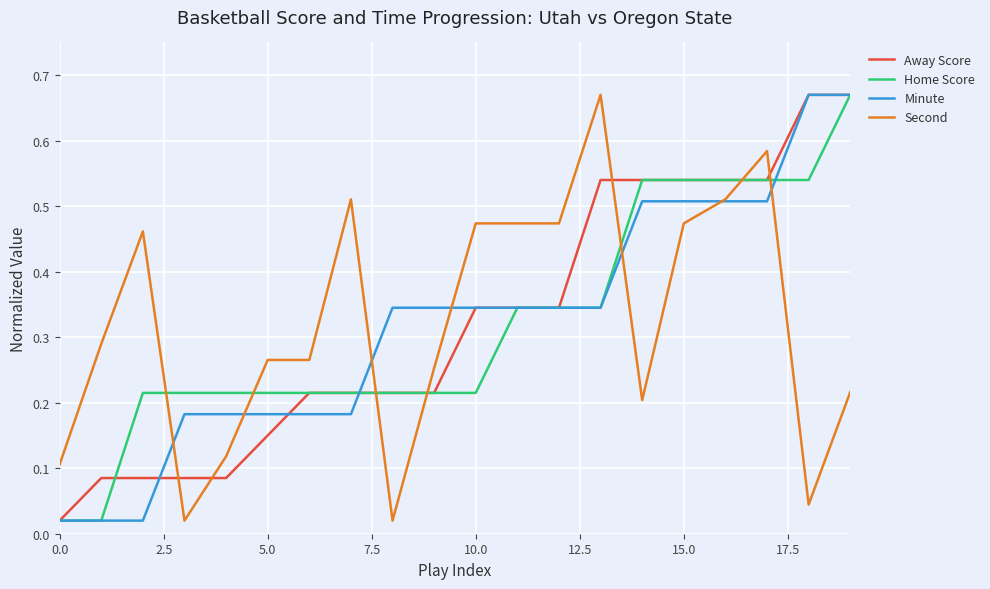

How many times do Away Score and Second cross each other?

7